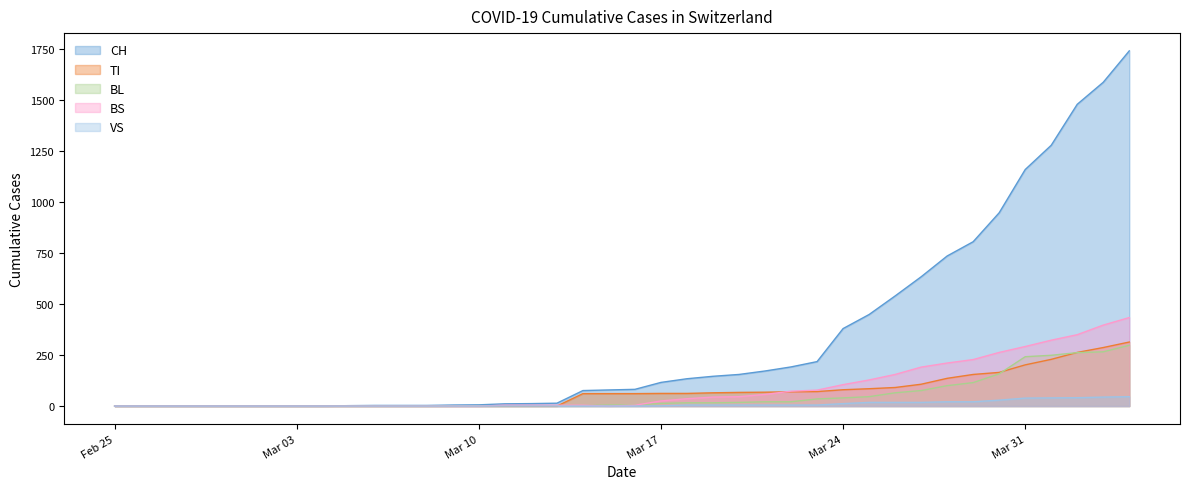

What position from the left is 2020-03-25?

30